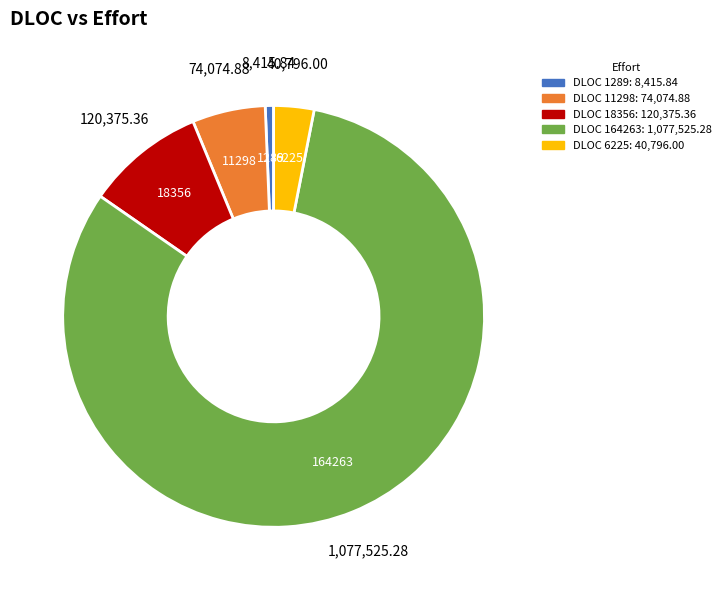

To the nearest percent, what is the difference between the largest and smallest slice percentages?

81%